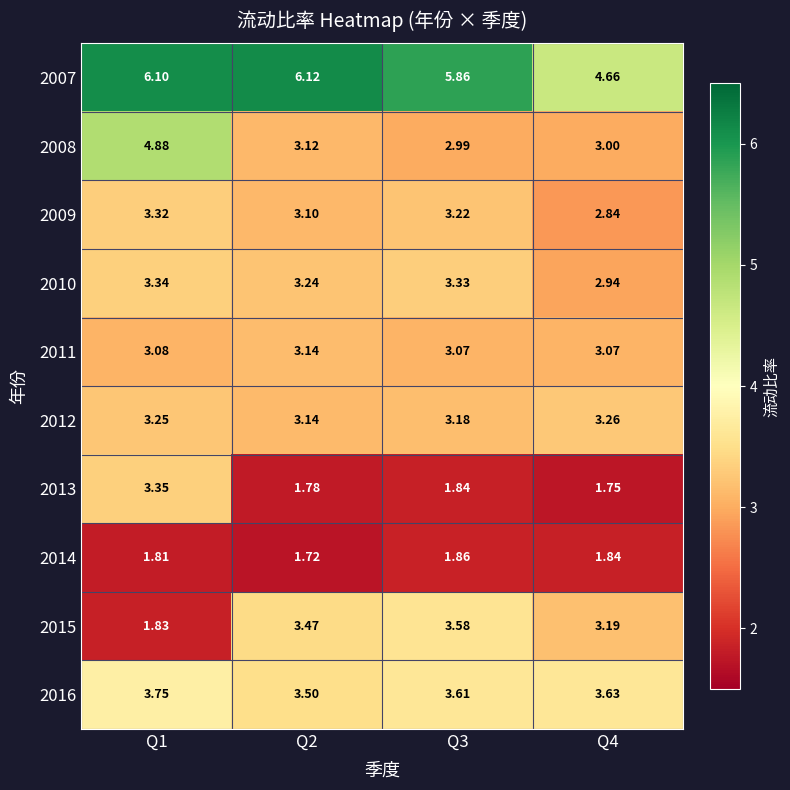

Is the value of 2012 at Q4 greater than the value of 2008 at Q2?

Yes